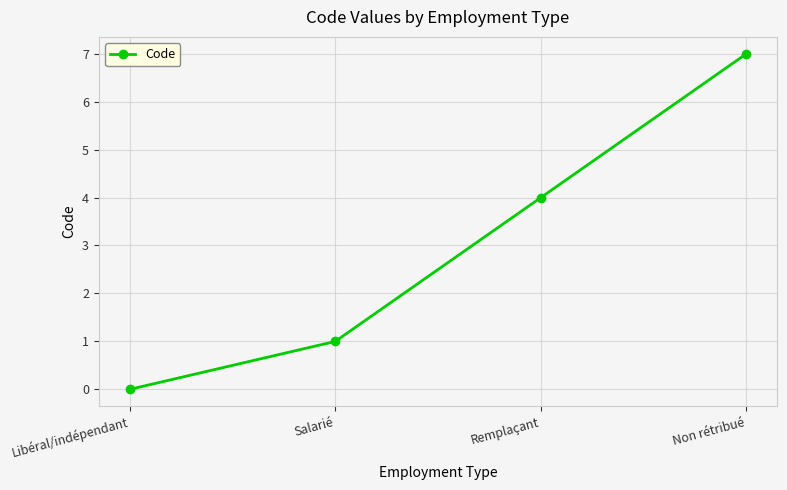

At which label is the value closest to 3?

Remplaçant